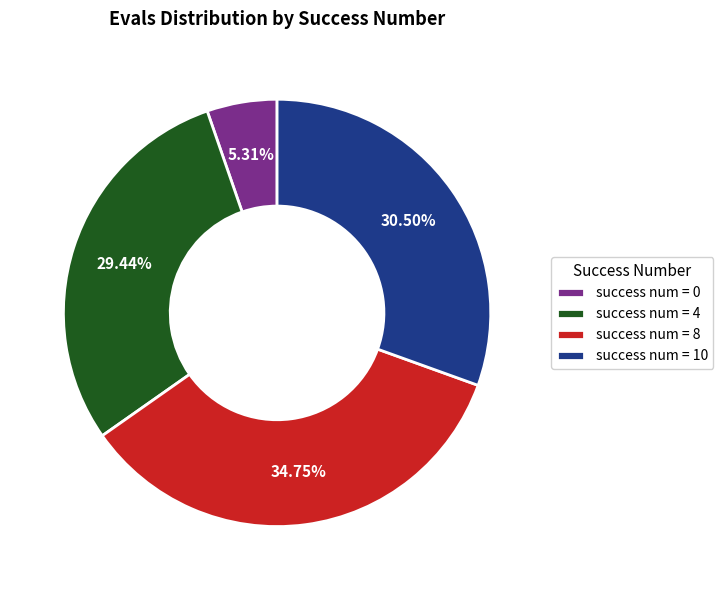

Rank the categories by value from highest to lowest.

success num = 8, success num = 10, success num = 4, success num = 0